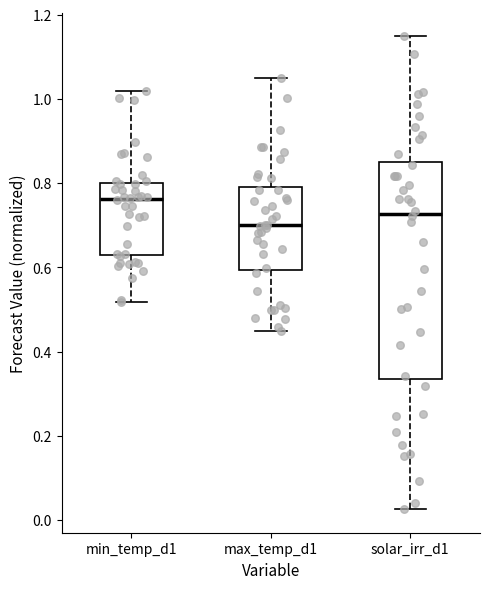

Which box is the tallest, from its lower edge to its upper edge?

solar_irr_d1